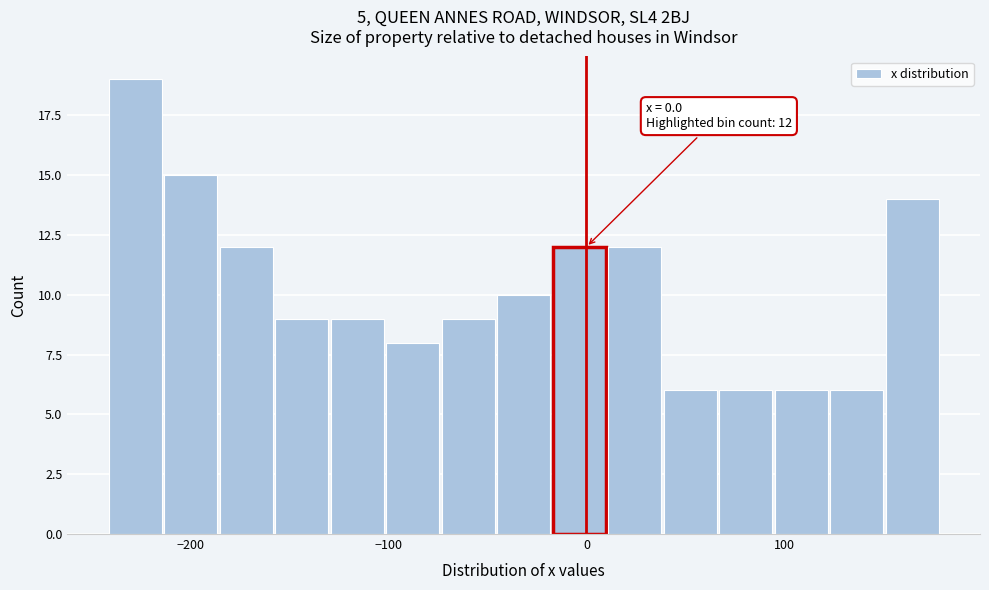

Around what value on the x-axis is the tallest bar? Give the approximate position of its centre, as read against the axis.

-230